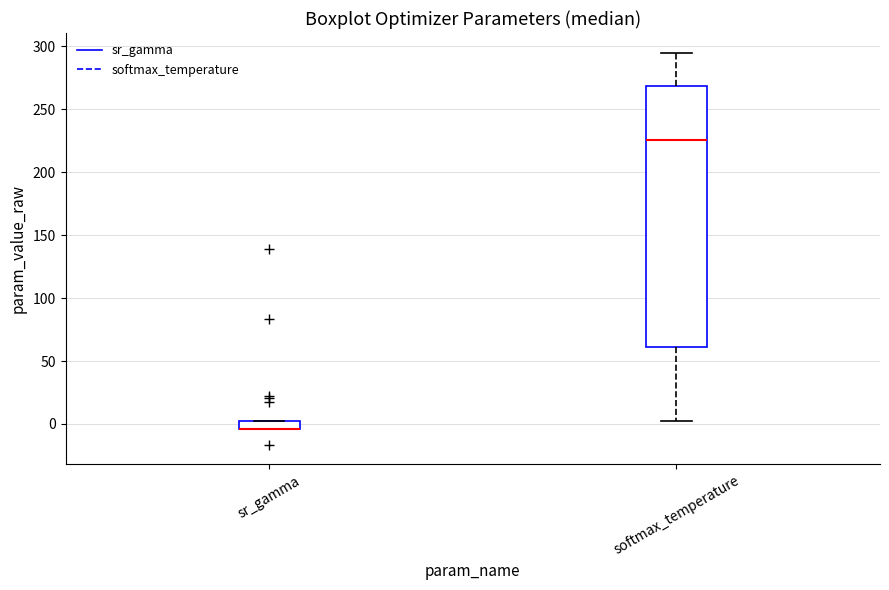

Which box is the tallest, from its lower edge to its upper edge?

softmax_temperature